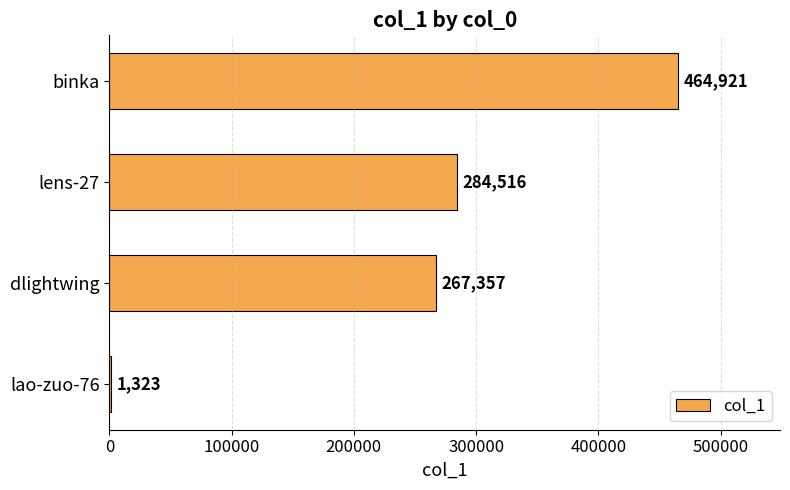

Which label corresponds to the largest value in the chart?

binka